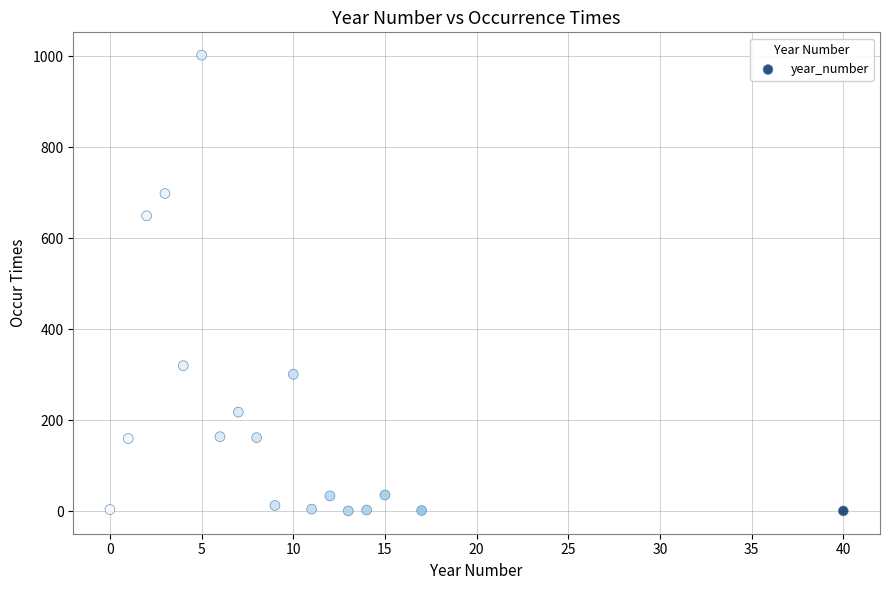

What is the range of Y values (max minus min)?

1001